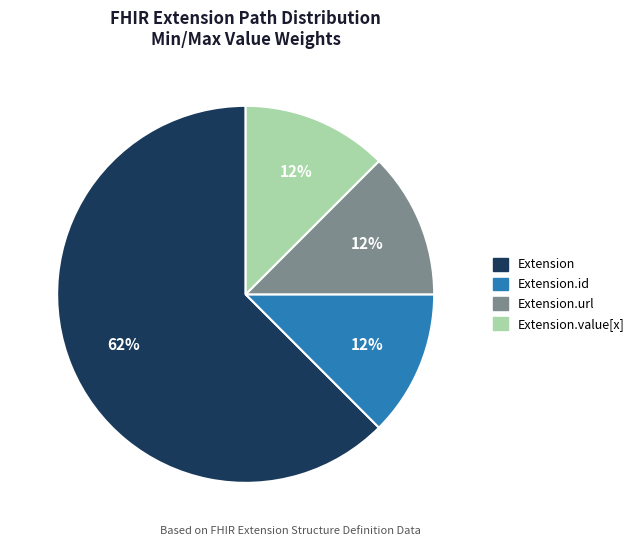

To the nearest percent, what is the average slice percentage?

25%